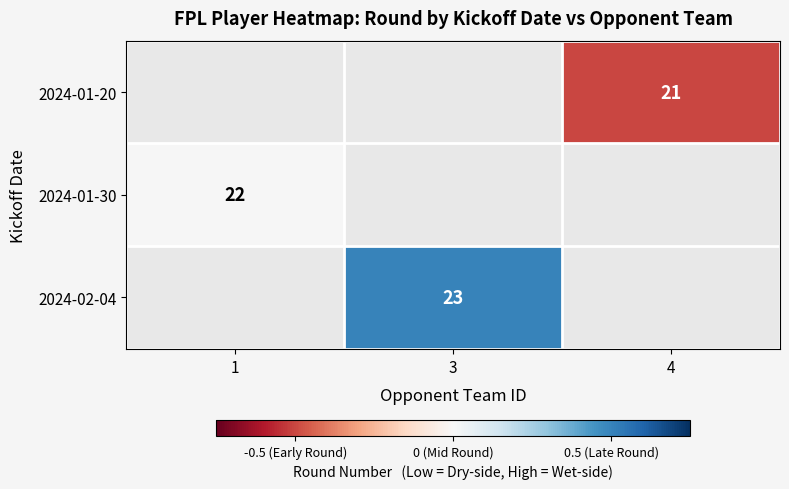

Count the number of categories in the chart.

3